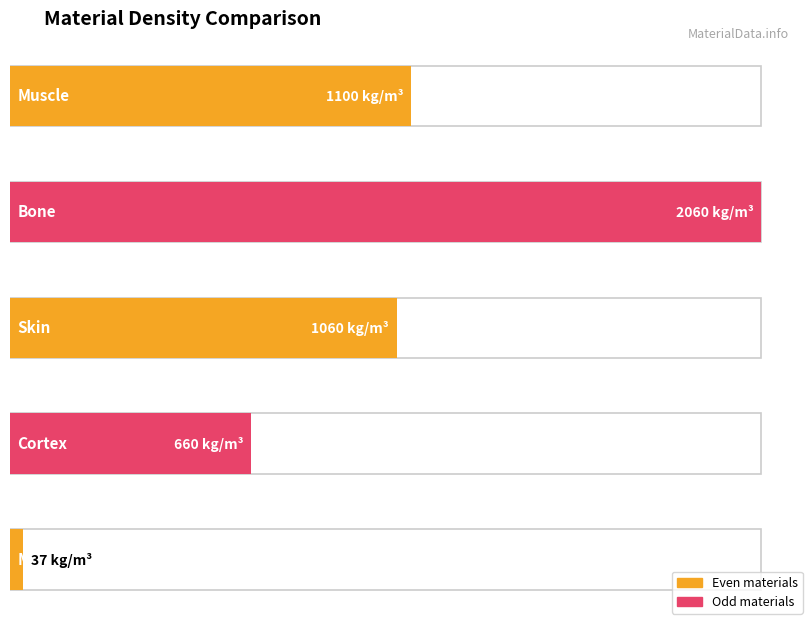

Approximately how many times larger is the value at Bone compared to Skin?

1.9